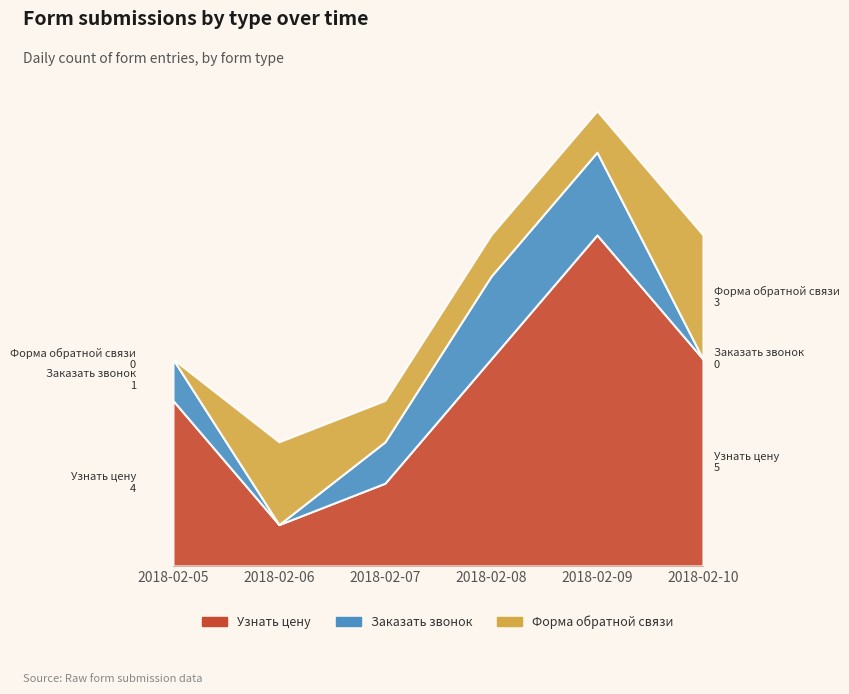

Reading right to left, list all the values displayed in this chart.

Узнать цену: 2018-02-10=5	2018-02-09=8	2018-02-08=5	2018-02-07=2	2018-02-06=1	2018-02-05=4
Заказать звонок: 2018-02-10=0	2018-02-09=2	2018-02-08=2	2018-02-07=1	2018-02-06=0	2018-02-05=1
Форма обратной связи: 2018-02-10=3	2018-02-09=1	2018-02-08=1	2018-02-07=1	2018-02-06=2	2018-02-05=0